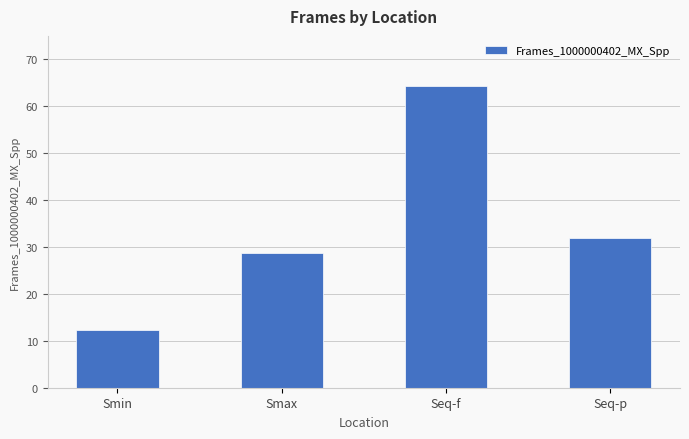

Where does the data first go above 31?

Seq-f